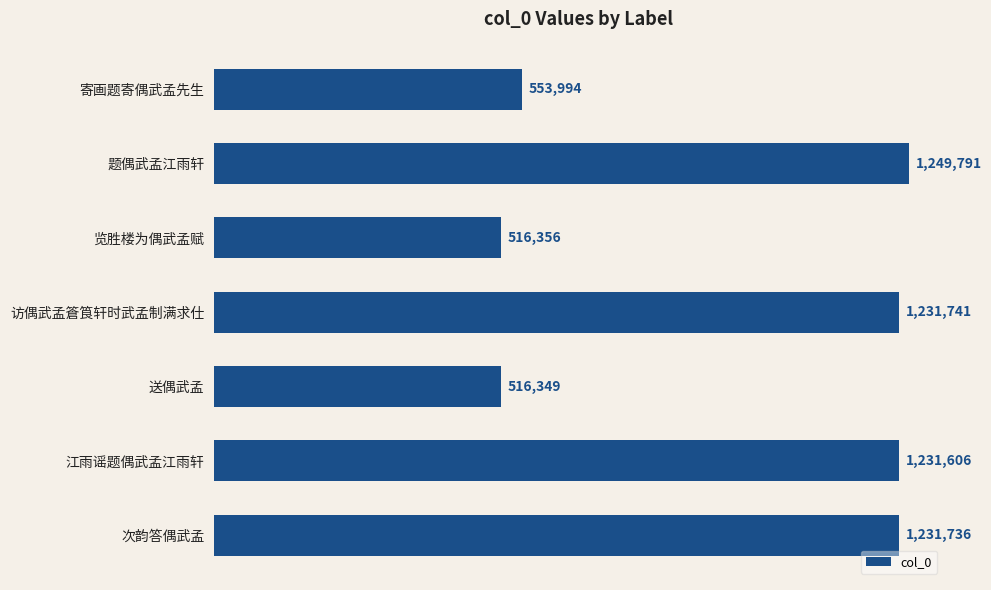

What is the average value?

933082